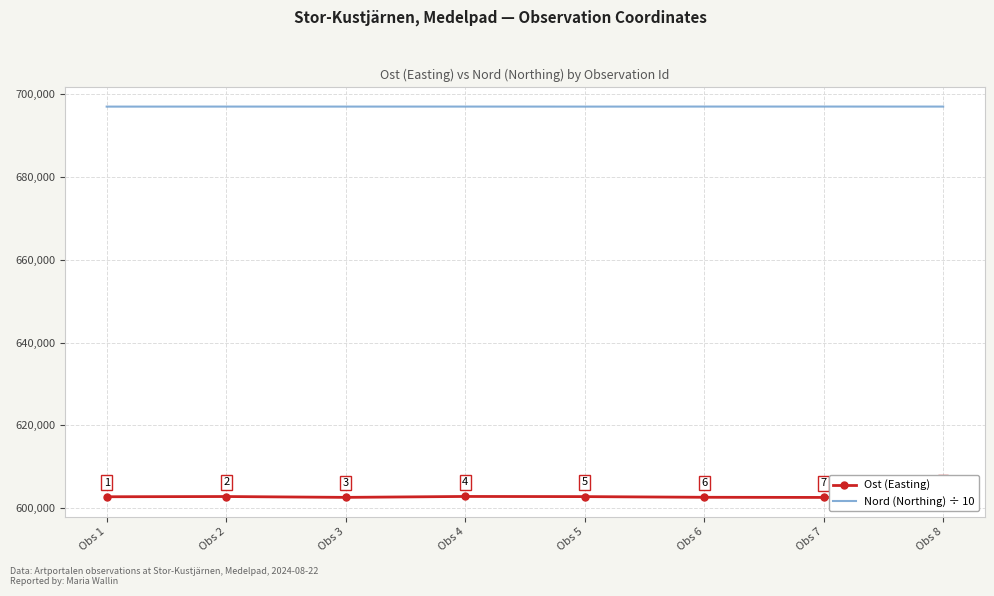

Which series has the largest total across all categories?

Nord (Northing) ÷ 10